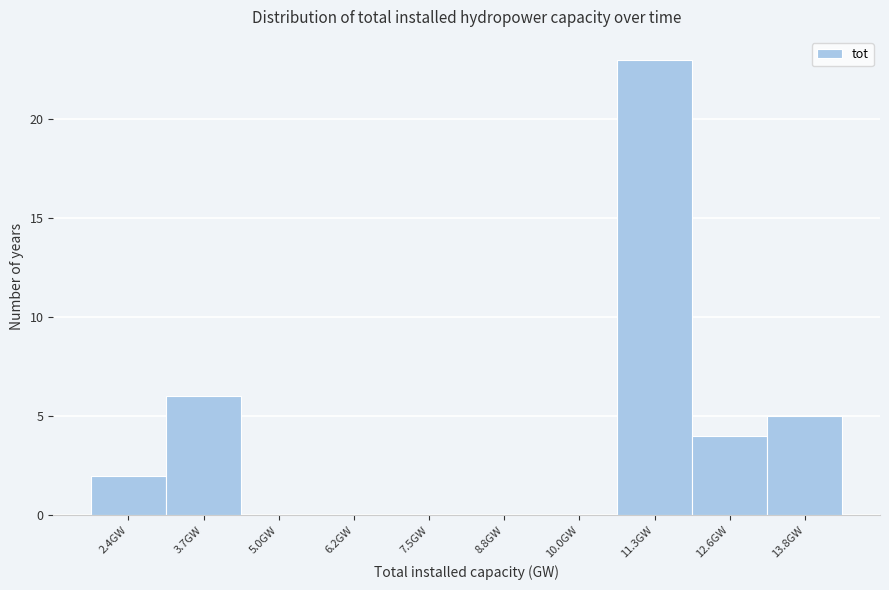

Reading left to right, transcribe this chart: for each bar, give the range it covers on the x-axis and its height. Neither the bar edges nor the heights are printed on the chart, so give them approximately, as read against the axes.

1.8 to 3.0: 2
3.0 to 4.4: 6
4.4 to 5.6: 0
5.6 to 6.8: 0
6.8 to 8.2: 0
8.2 to 9.4: 0
9.4 to 10.6: 0
10.6 to 12.0: 23
12.0 to 13.2: 4
13.2 to 14.4: 5